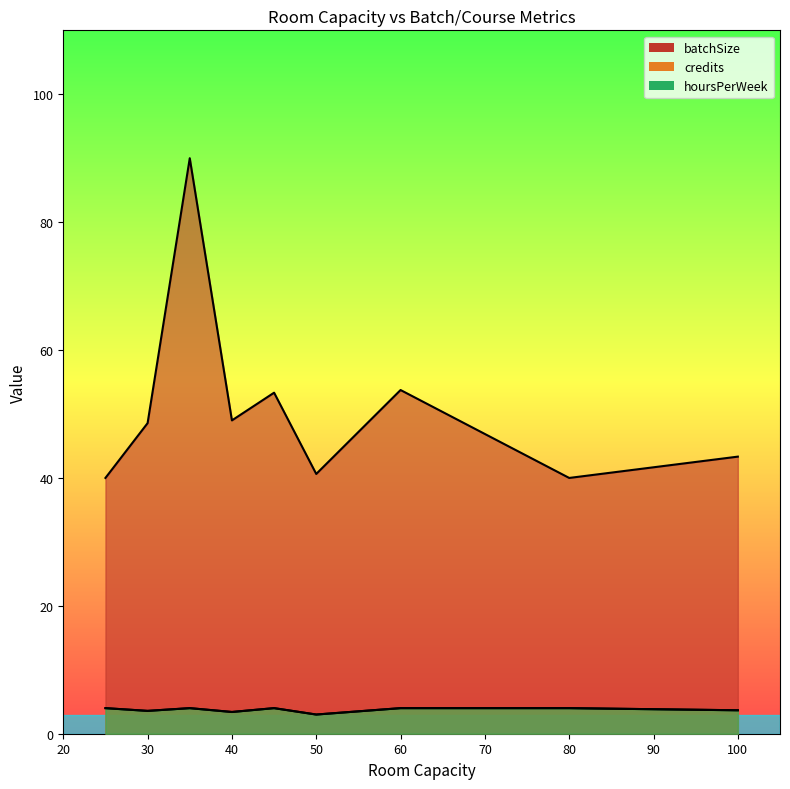

True or false: credits has more than 1 points higher than both neighbors.

True